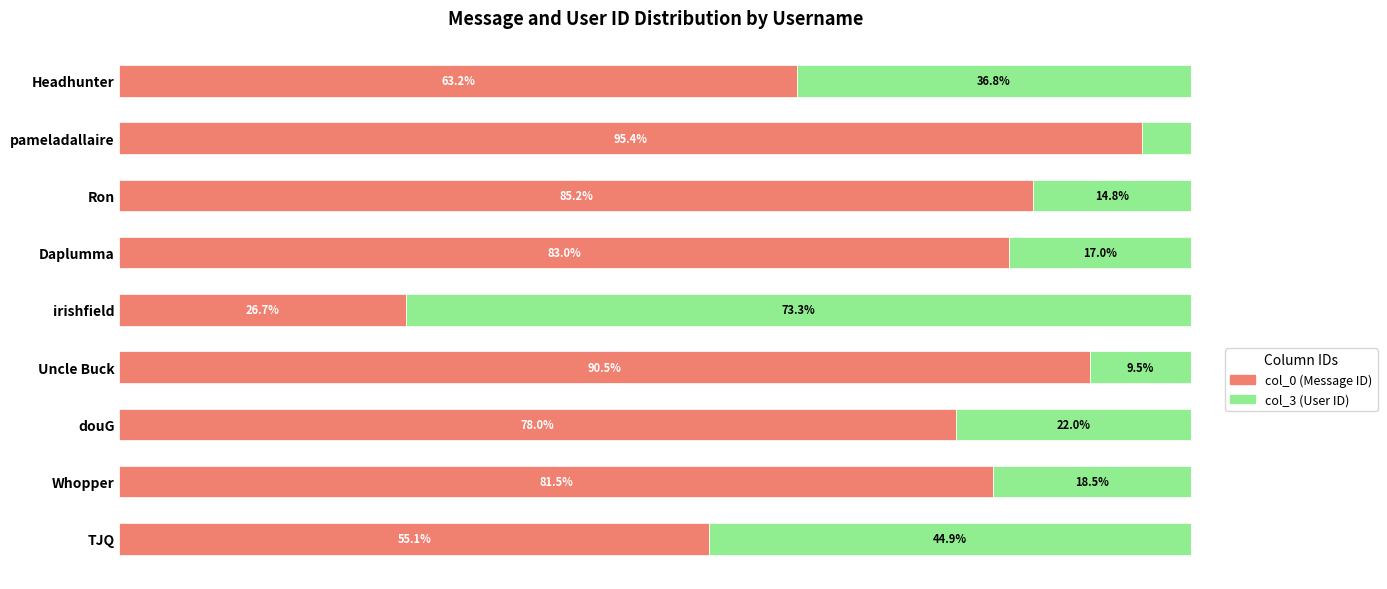

The value of col_0 at Whopper is 41.2. True or false?

False